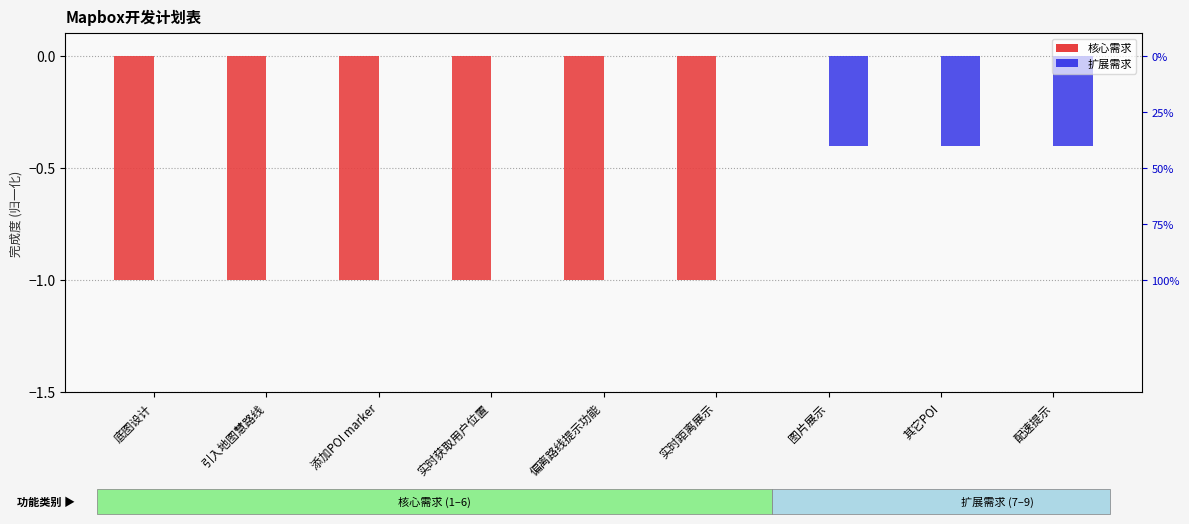

Which series has the largest range (max minus min)?

核心需求